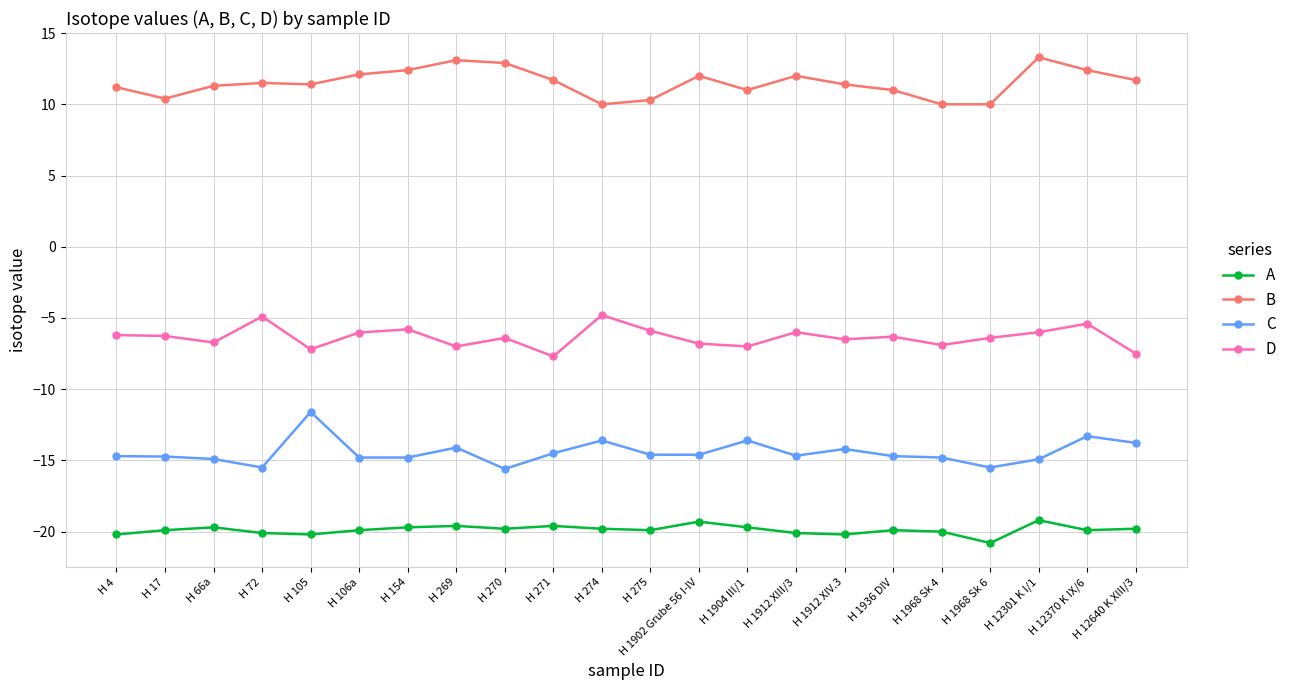

At how many categories does at least one series exceed 3?

22